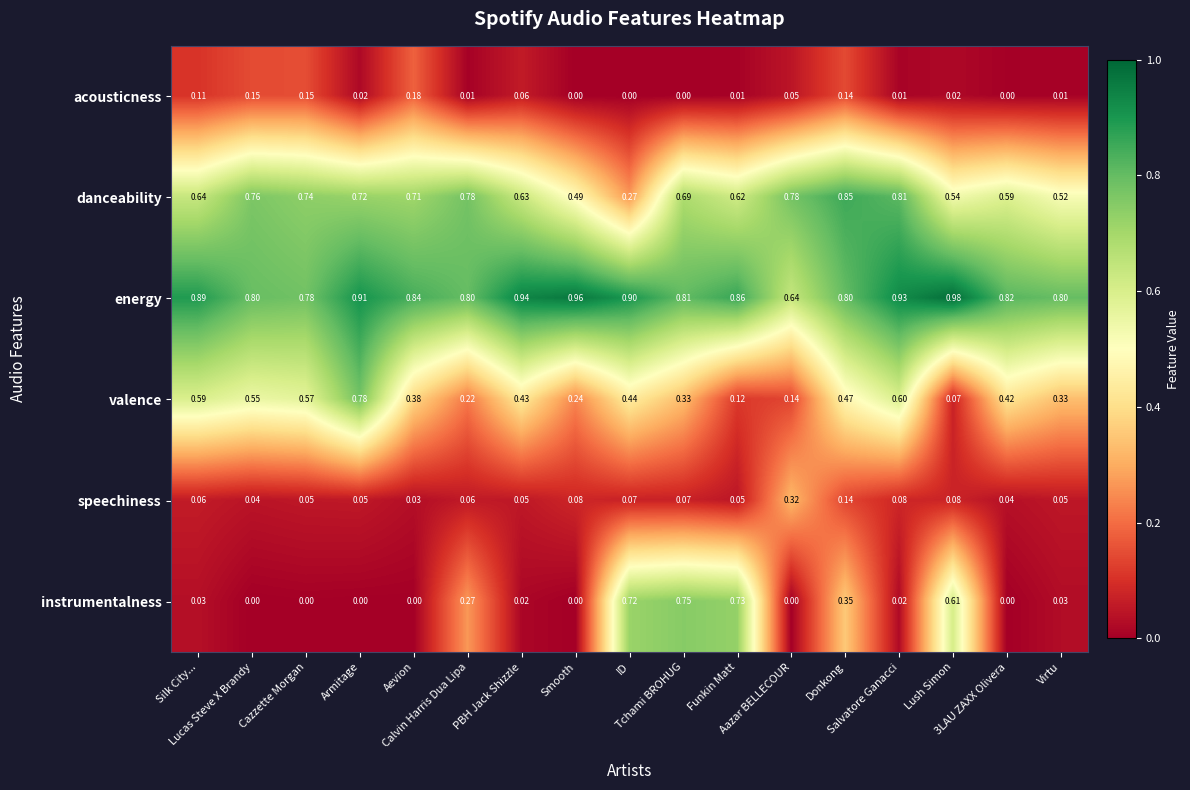

What is the total value across all series at Funkin Matt?

2.4